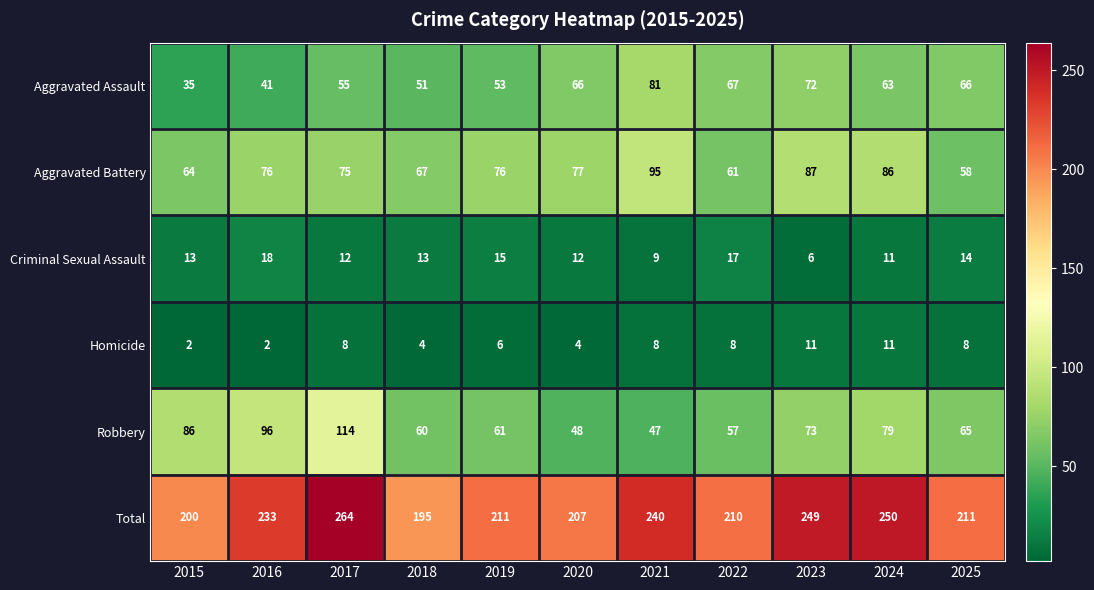

What is the difference between the maximum and minimum values in the Robbery series?

67